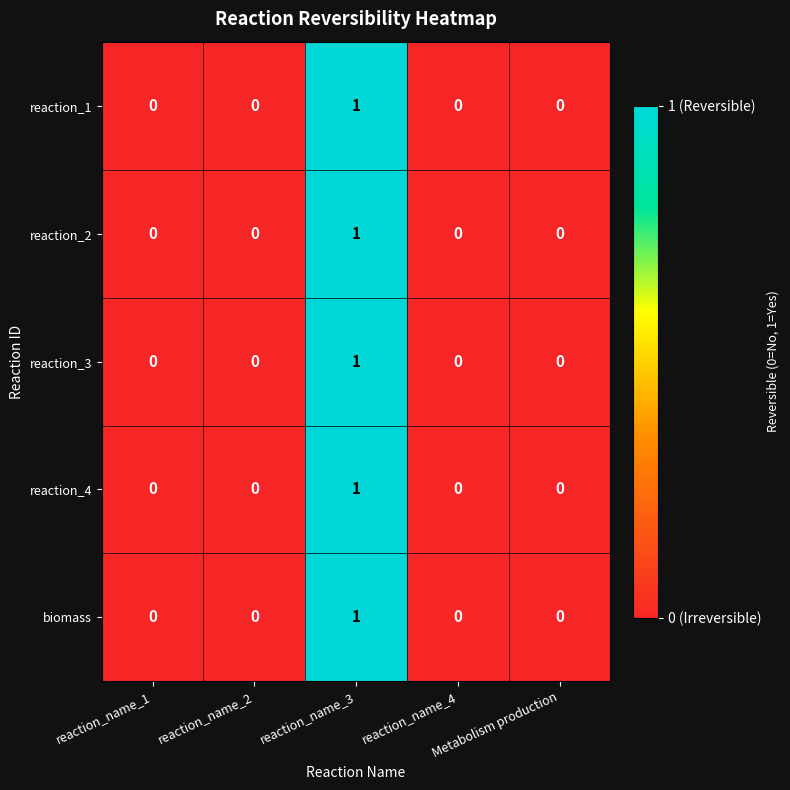

What is the maximum value shown in the chart?

1